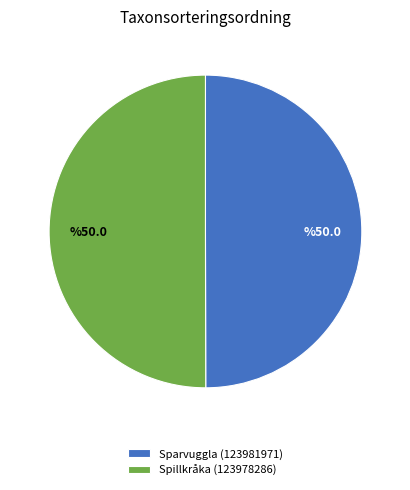

Approximately how many times larger is the value at Sparvuggla (123981971) compared to Spillkråka (123978286)?

1.0